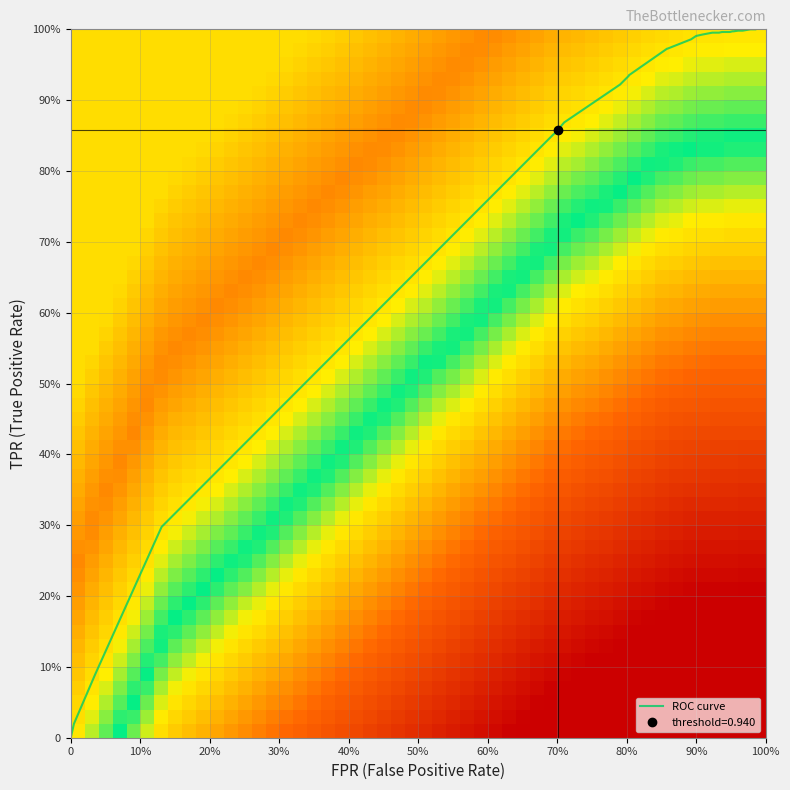

Between 26 and 11, which is larger?

26